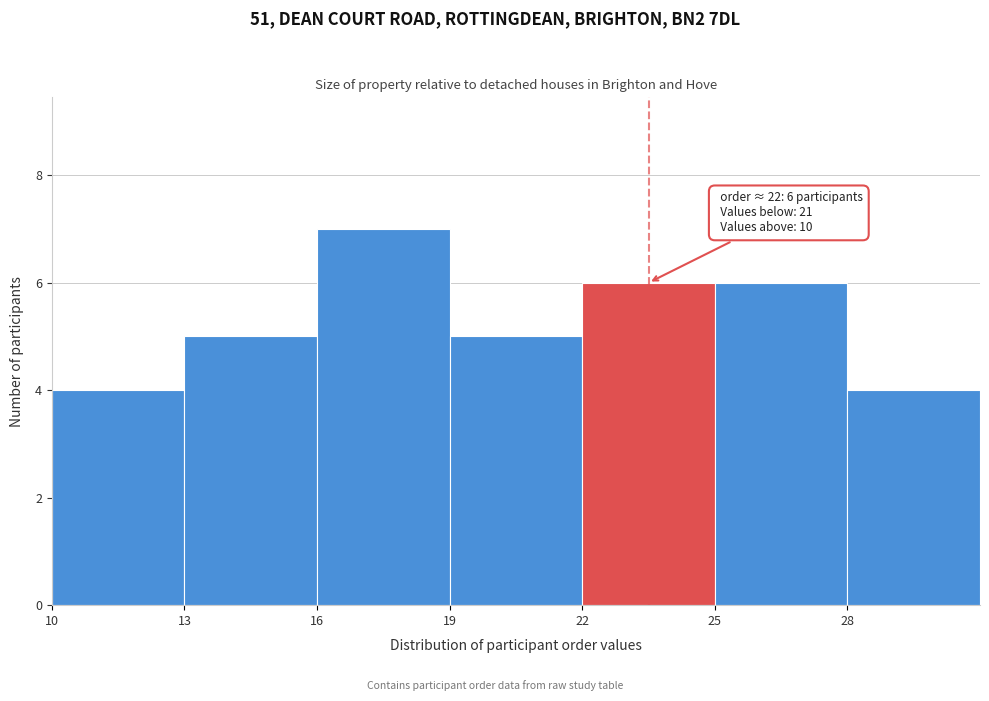

Over which range of the x-axis is the bar tallest?

16 to 19